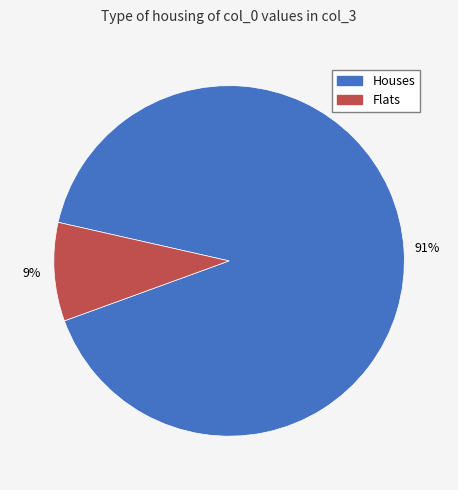

Count the number of slices in the pie.

2